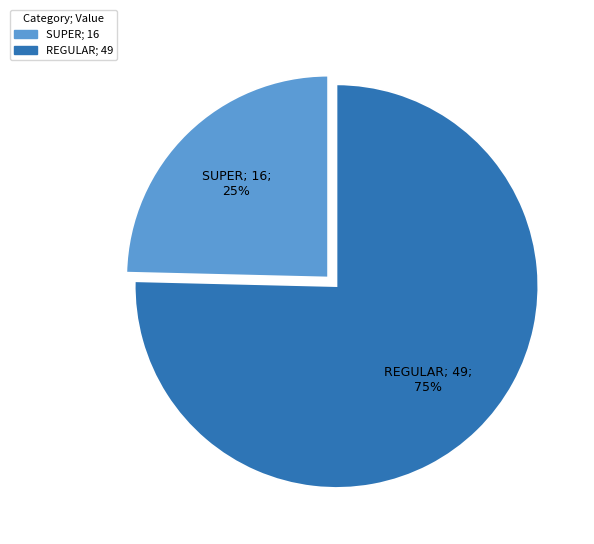

To the nearest percent, what is the average slice percentage?

50%